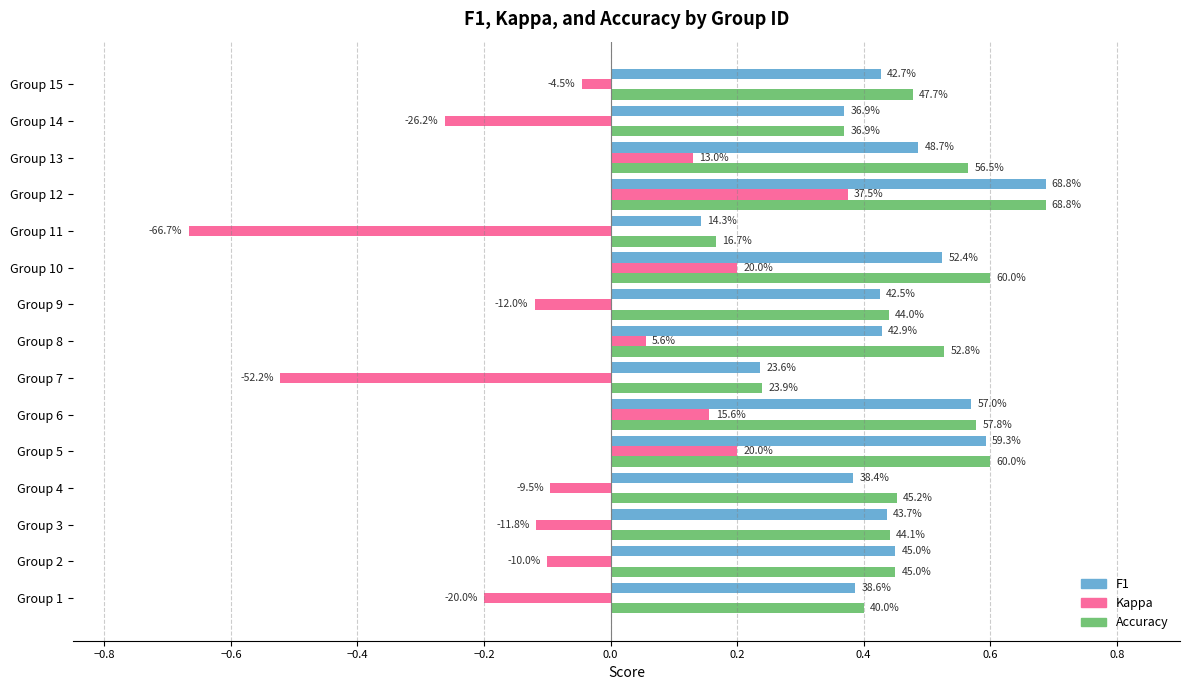

Count the number of categories in the chart.

15